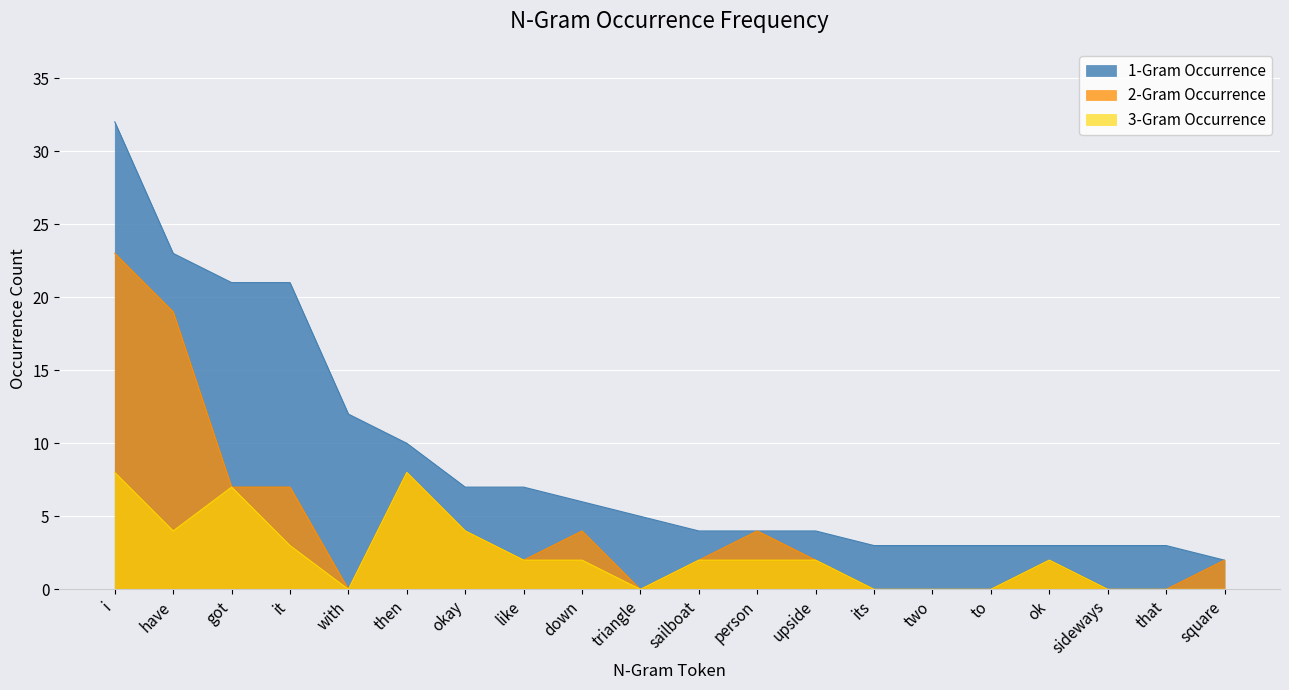

What is the difference between the second highest and second lowest values in the 2-Gram Occurrence series?

19